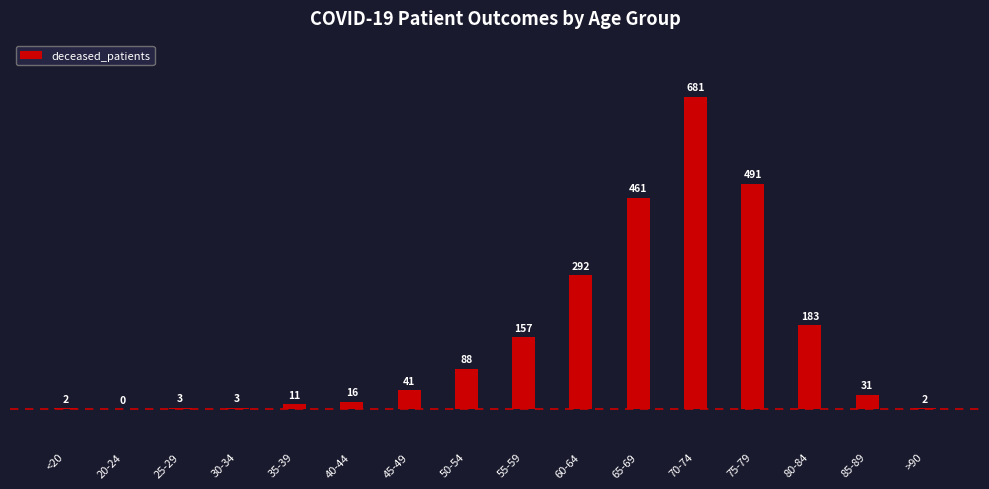

What is the sum of all values?

2462